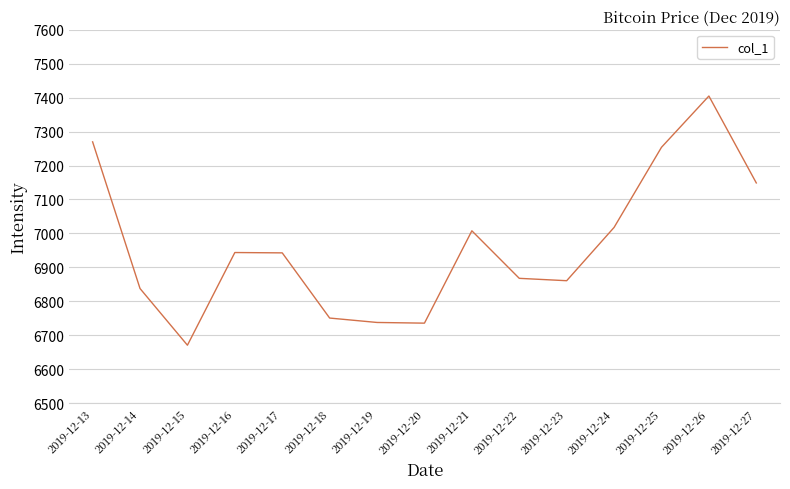

What is the change in value from 2019-12-23 to 2019-12-27?

+288.0